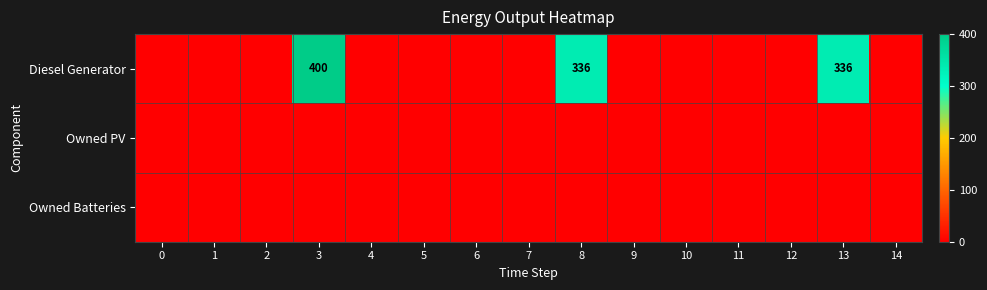

How many categories are shown in the chart?

15